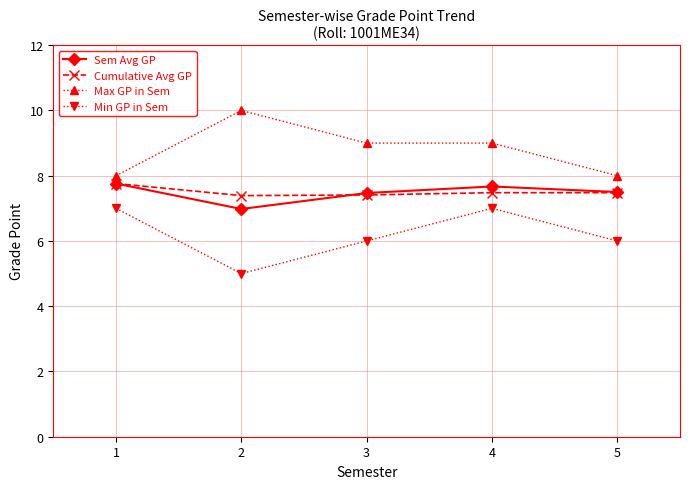

What is the highest value of the Sem Avg GP series?

7.8